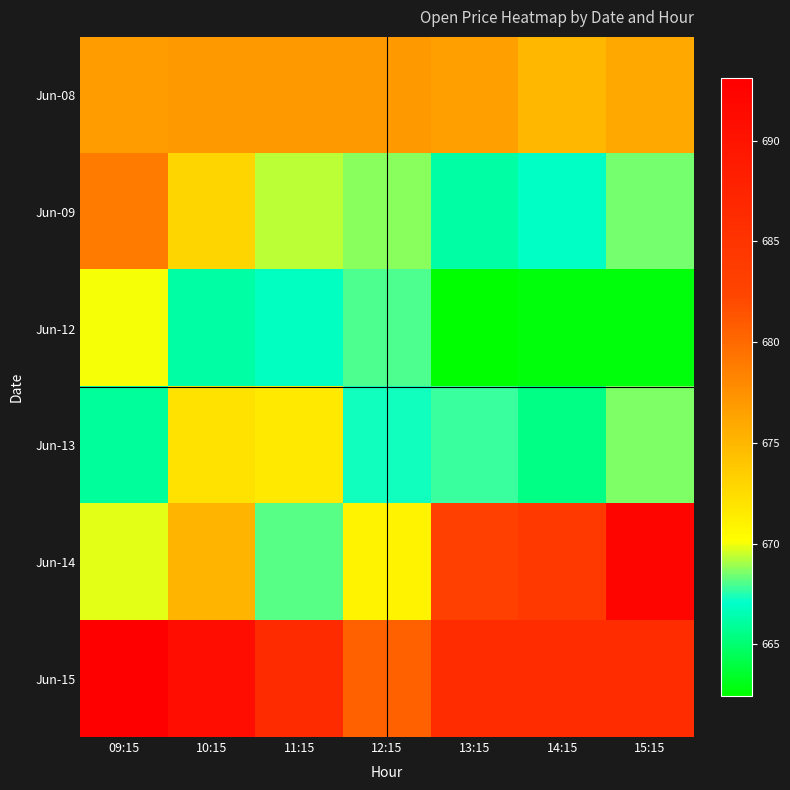

Between 15:15 and 13:15, which is larger?

13:15